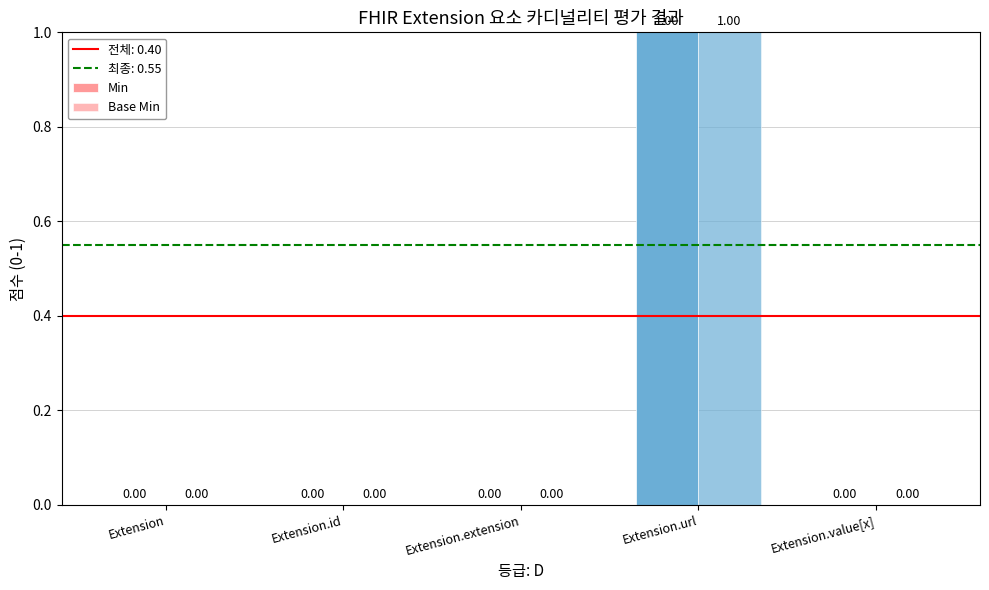

Is it true that Base Min equals 0 at Extension.extension?

True